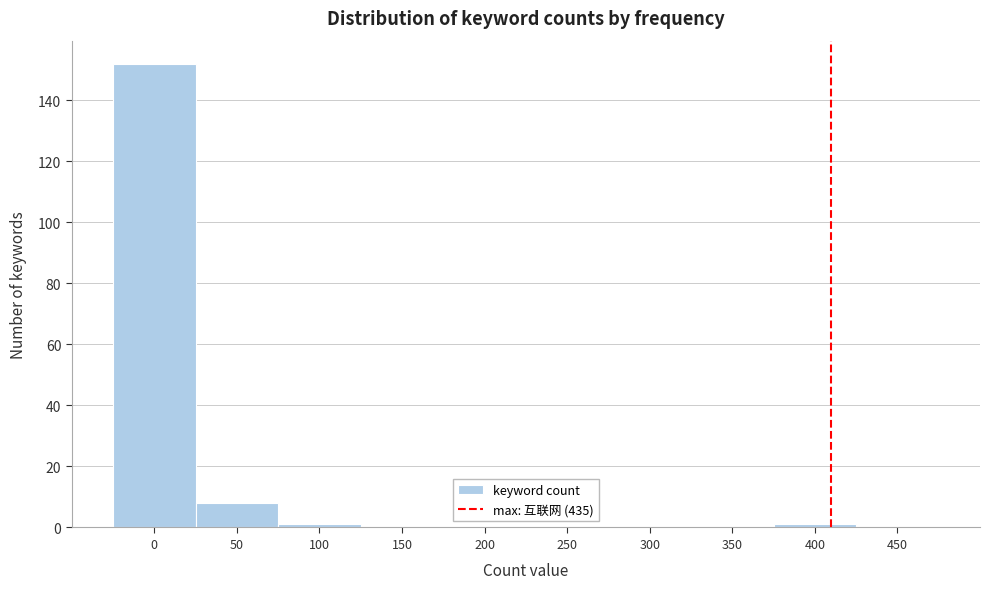

Reading right to left, transcribe all the data shown in this chart.

450=0	400=1	350=0	300=0	250=0	200=0	150=0	100=1	50=8	0=152